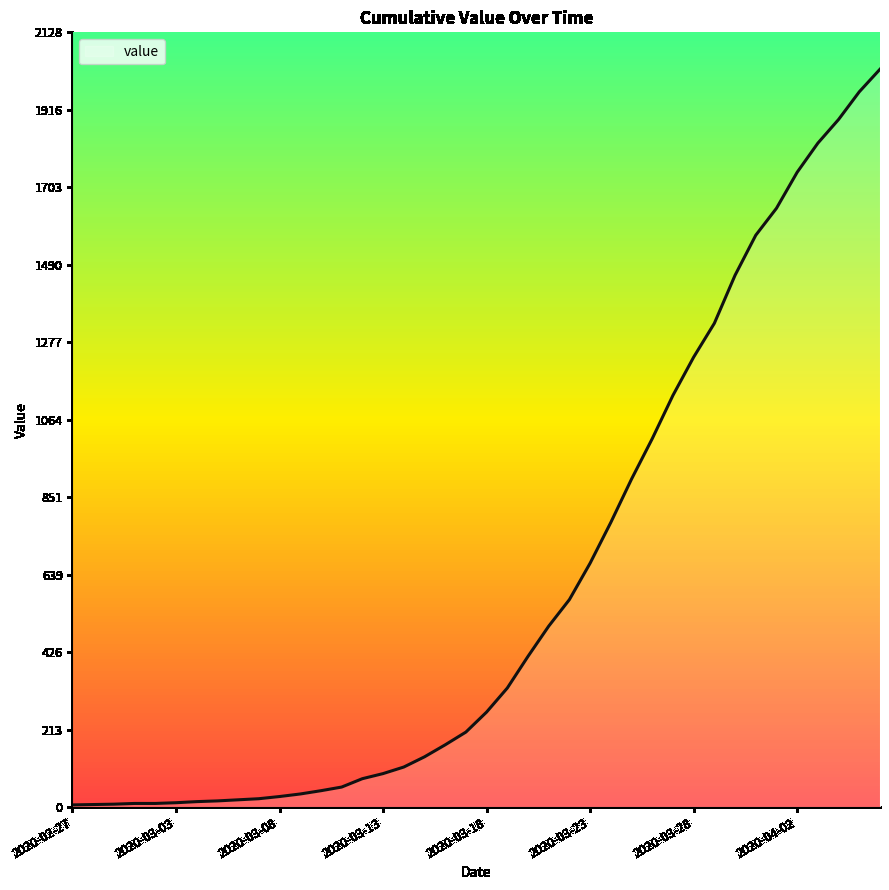

What is the maximum value shown in the chart?

2027